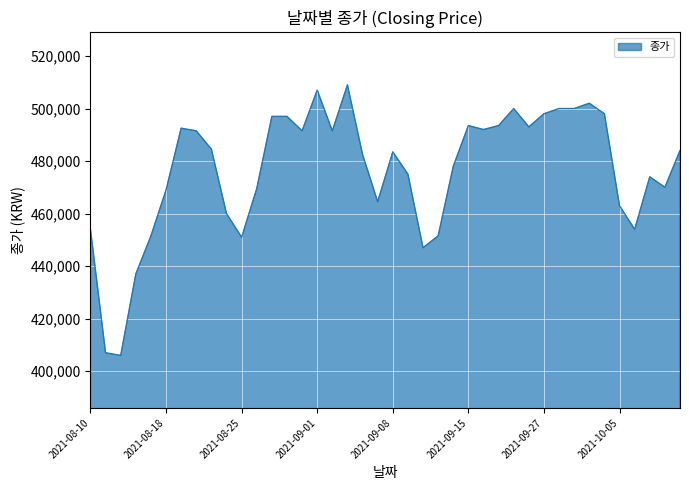

What is the difference between the maximum and minimum values?

103000